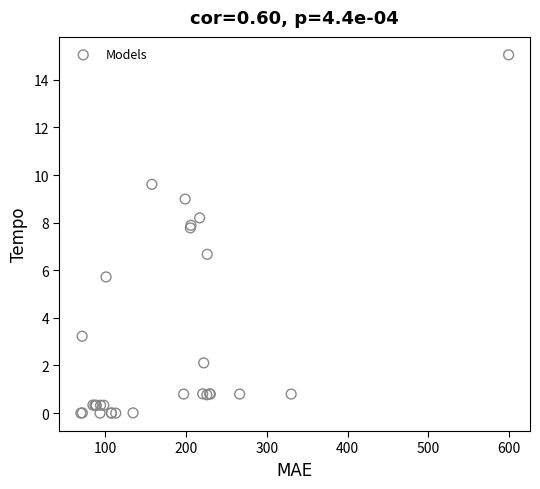

What Y value in the scatter plot is closest to 7?

6.7